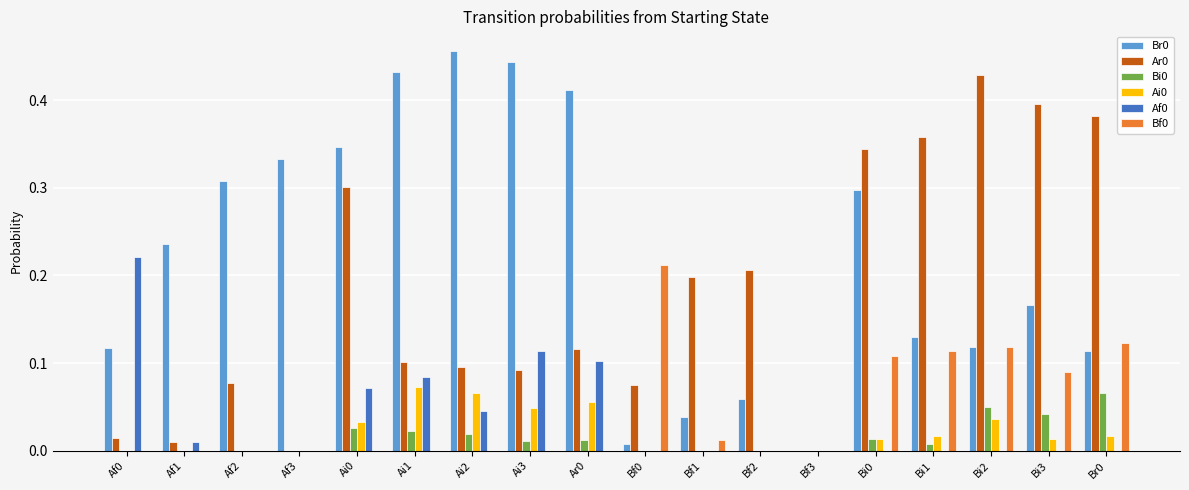

At which label does Ar0 reach its peak?

Bi2